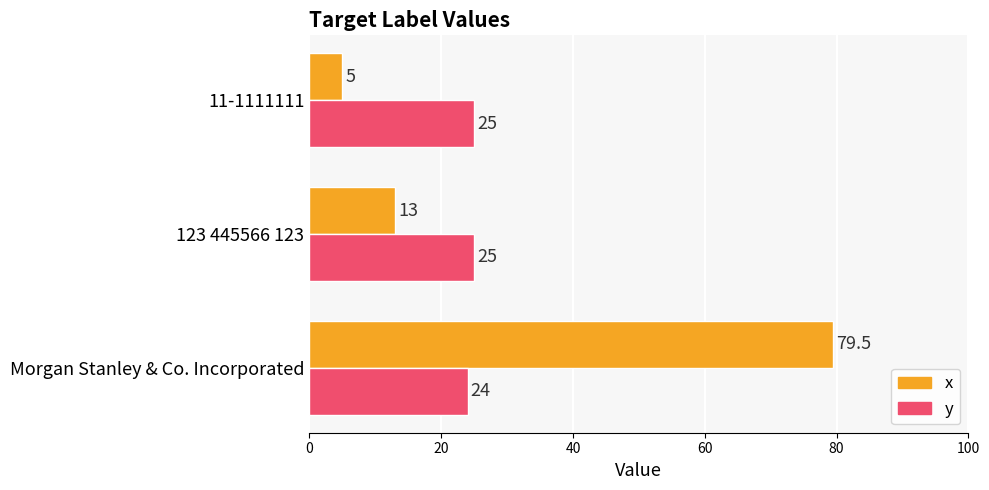

What is the highest value of the x series?

79.5